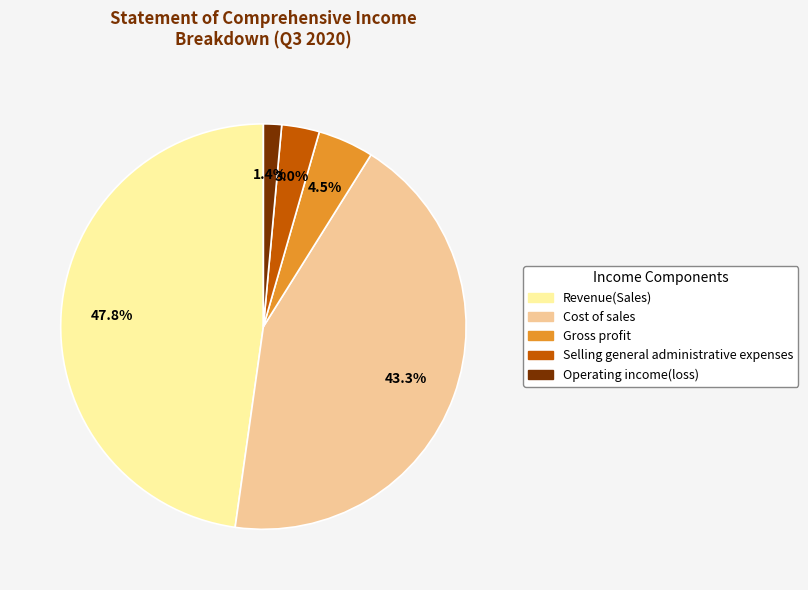

What is the smallest slice in the pie chart?

Operating income(loss)